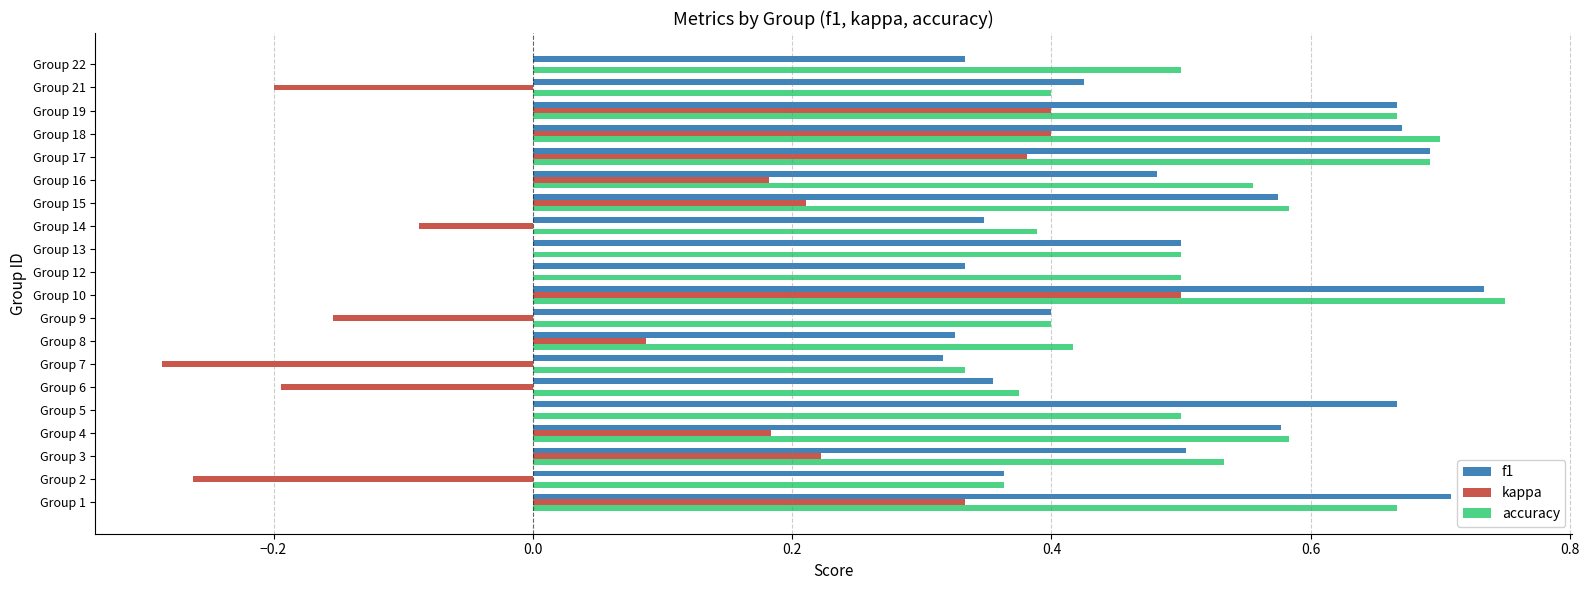

The value of f1 at Group 9 is 0.3. True or false?

False